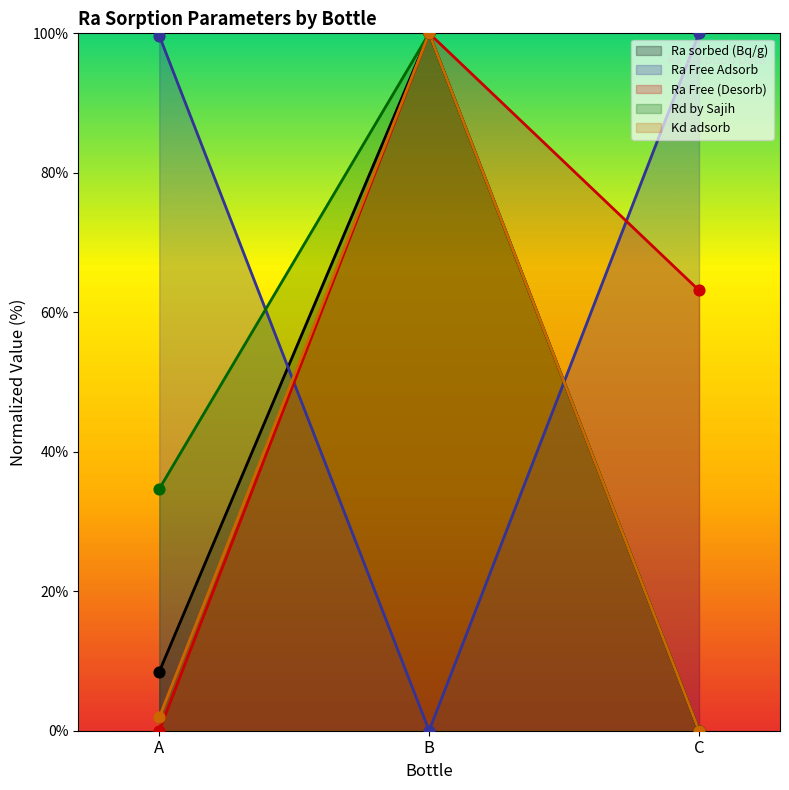

What is the total value across all series at A?

144.7